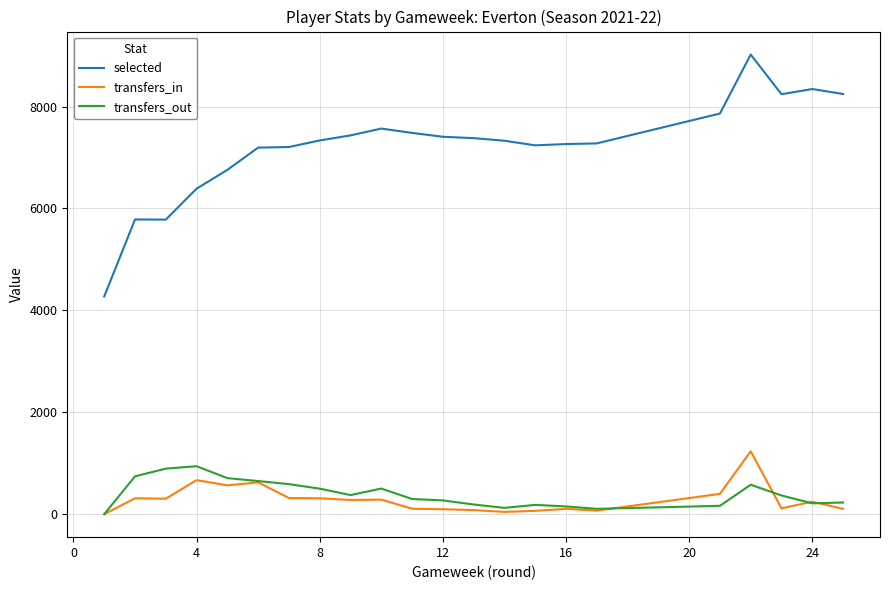

What are all the series names shown in the legend?

selected, transfers_in, transfers_out